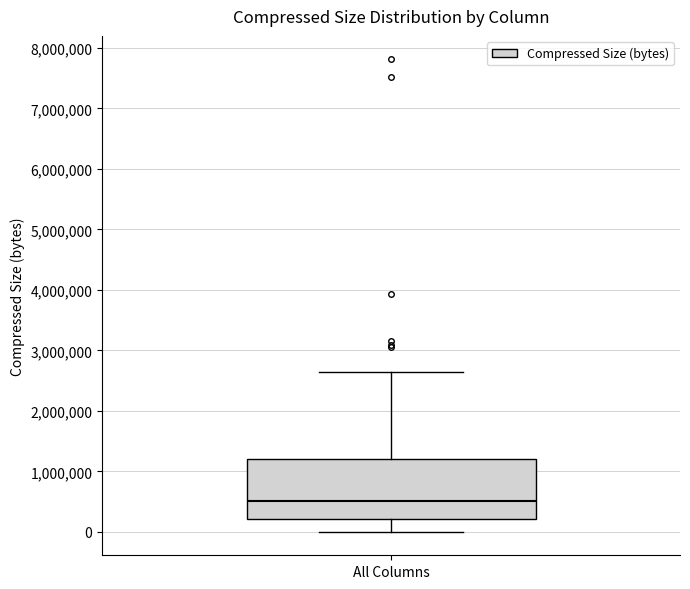

Read this box plot against the y-axis: the position of the median line, the range covered by the box, and the ends of both whiskers. The values are not printed on the chart, so give them approximately, as read against the axis.

median 500000, box 200000 to 1200000, whiskers 0 to 2600000